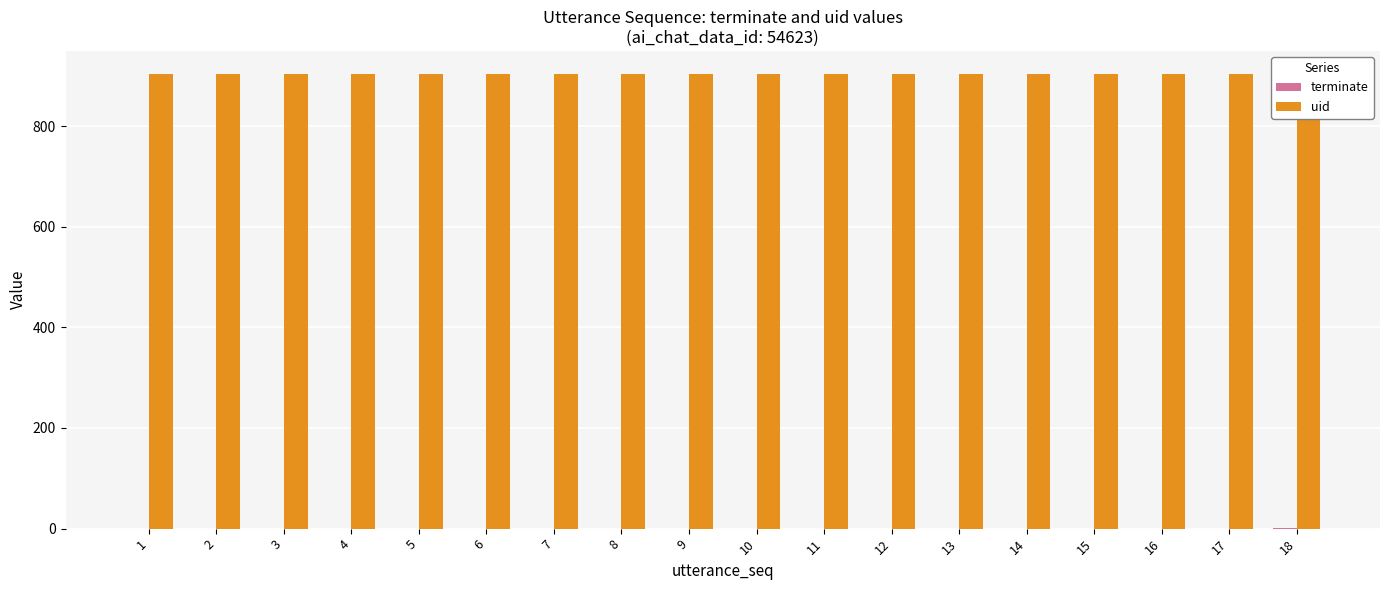

Between 4 and 5, which series saw the biggest shift?

terminate